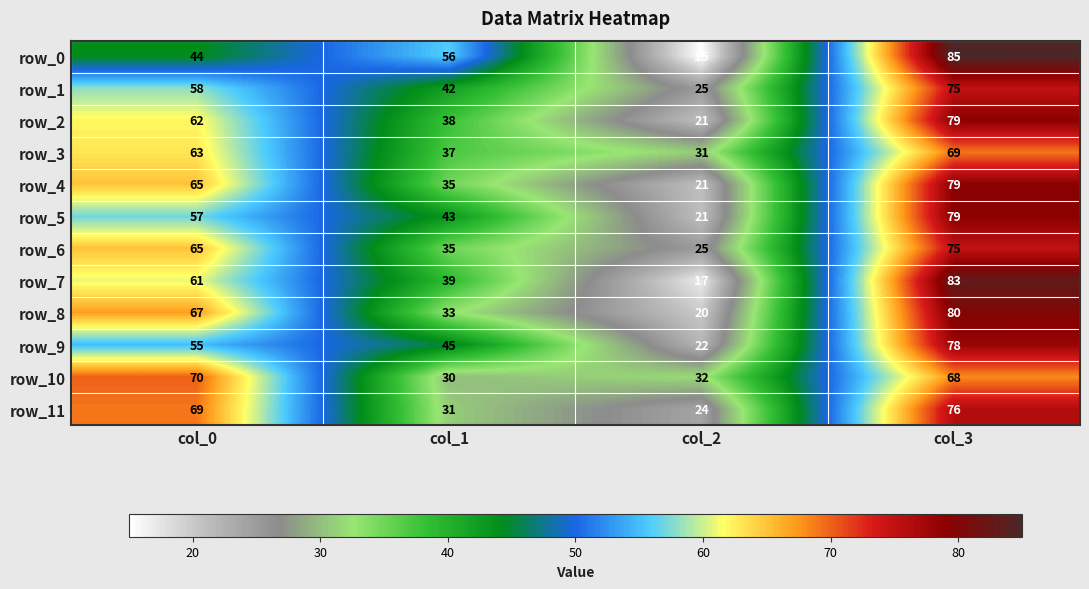

What is the maximum value shown in the chart?

85